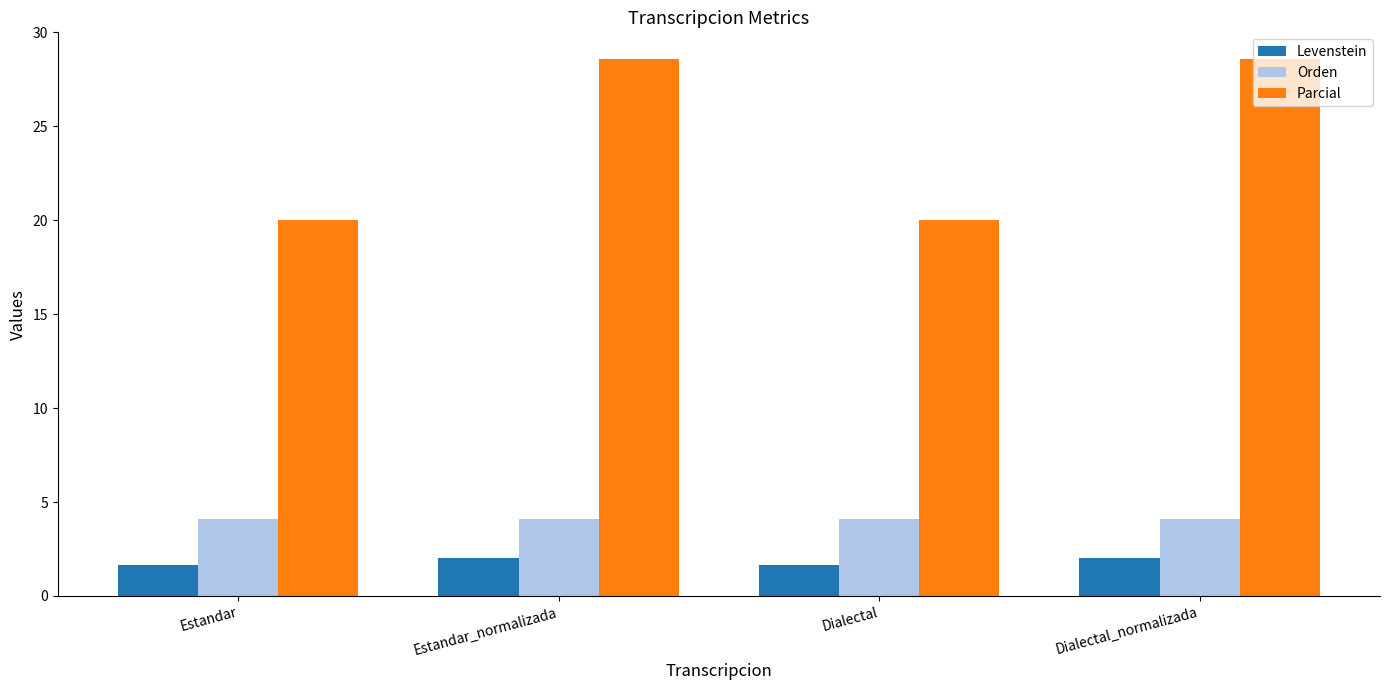

Rank the series by their maximum value, from highest to lowest.

Parcial, Orden, Levenstein